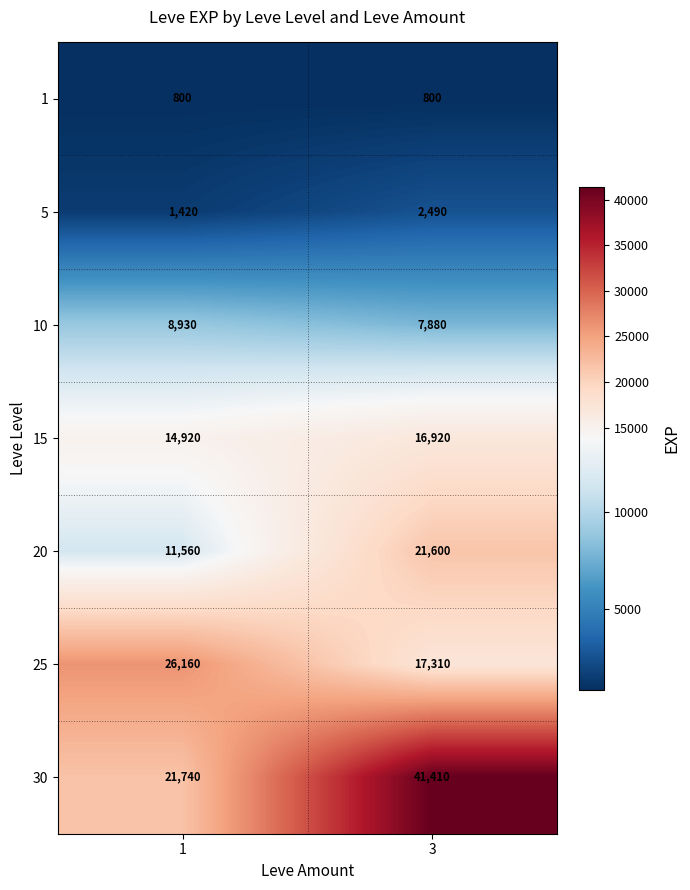

What is the total value across all series at 1?

85530